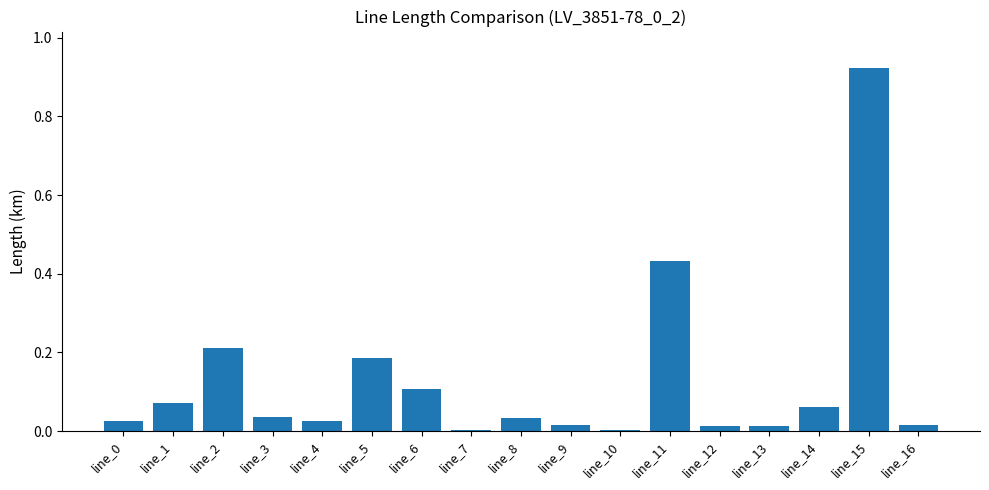

Which category has the highest value across all series?

line_15